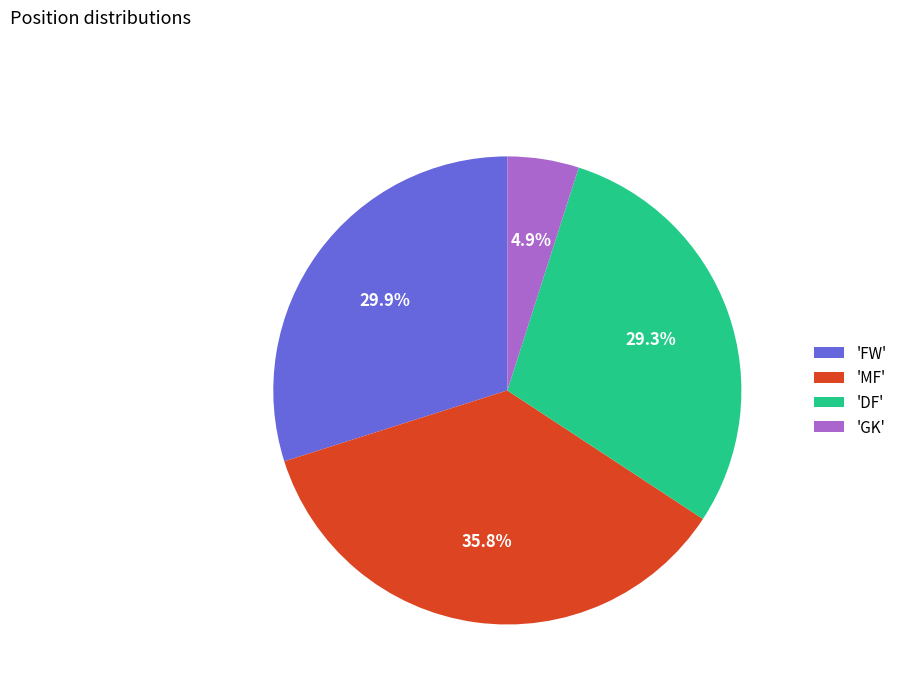

Which category has the smallest portion of the pie?

'GK'